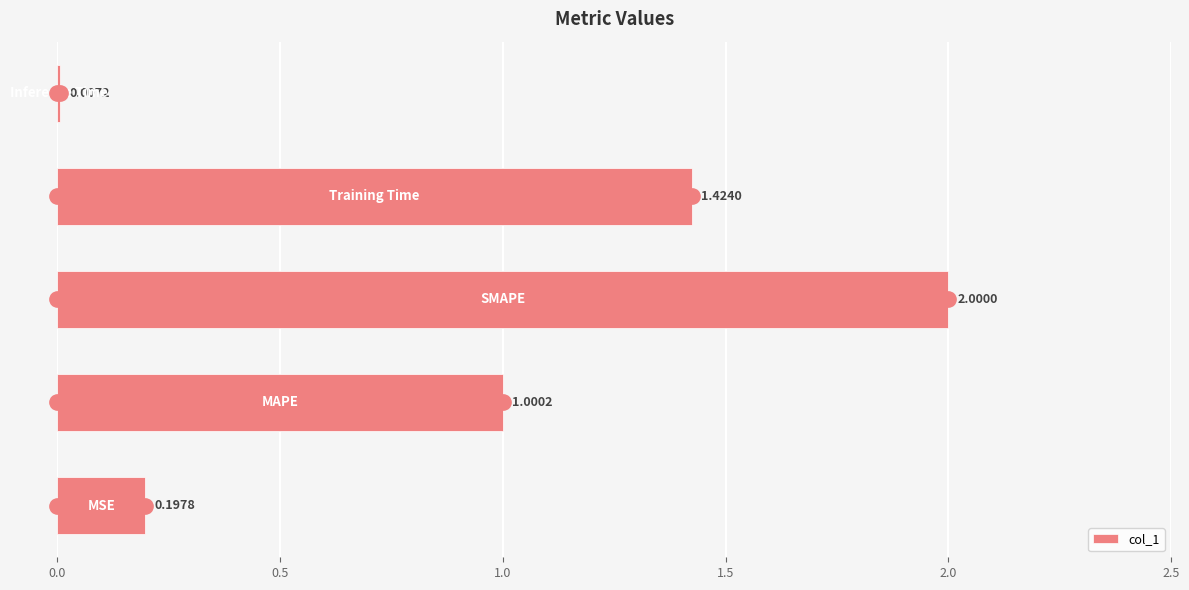

How many distinct data groups are displayed?

1